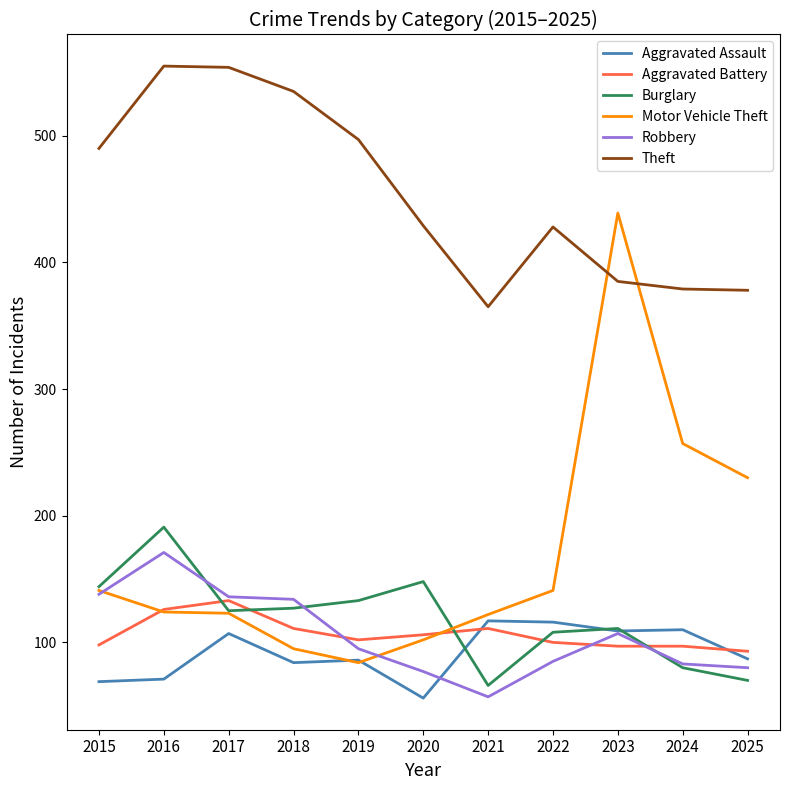

Does the chart have visible grid lines?

No